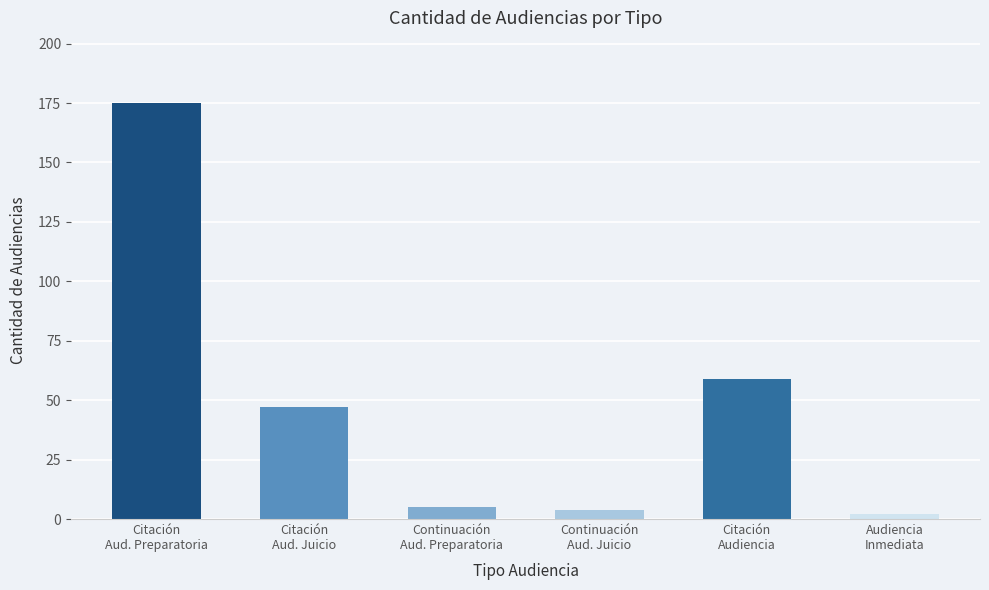

How many values are below 47?

3